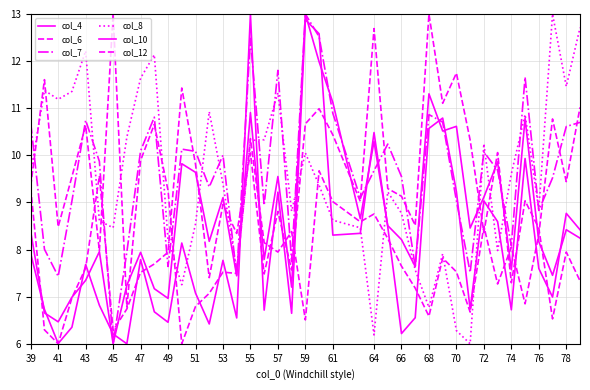

How many categories are shown in the chart?

40